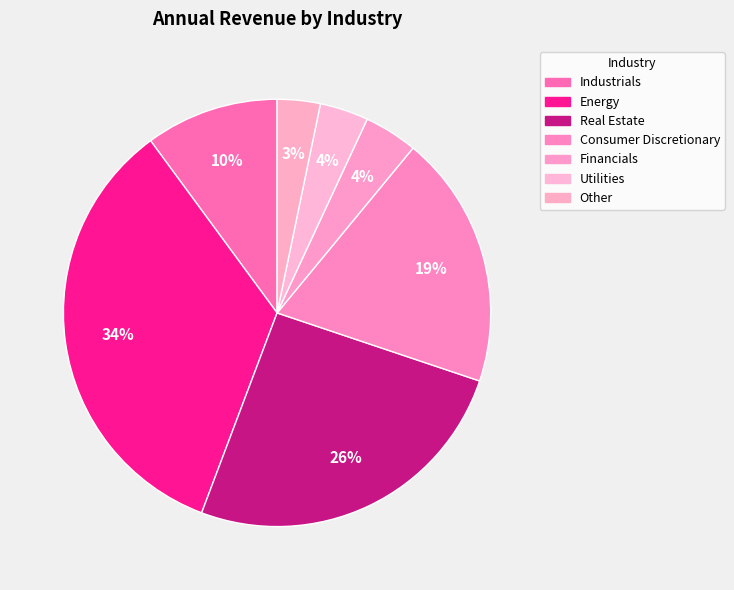

How many segments does this pie chart have?

7